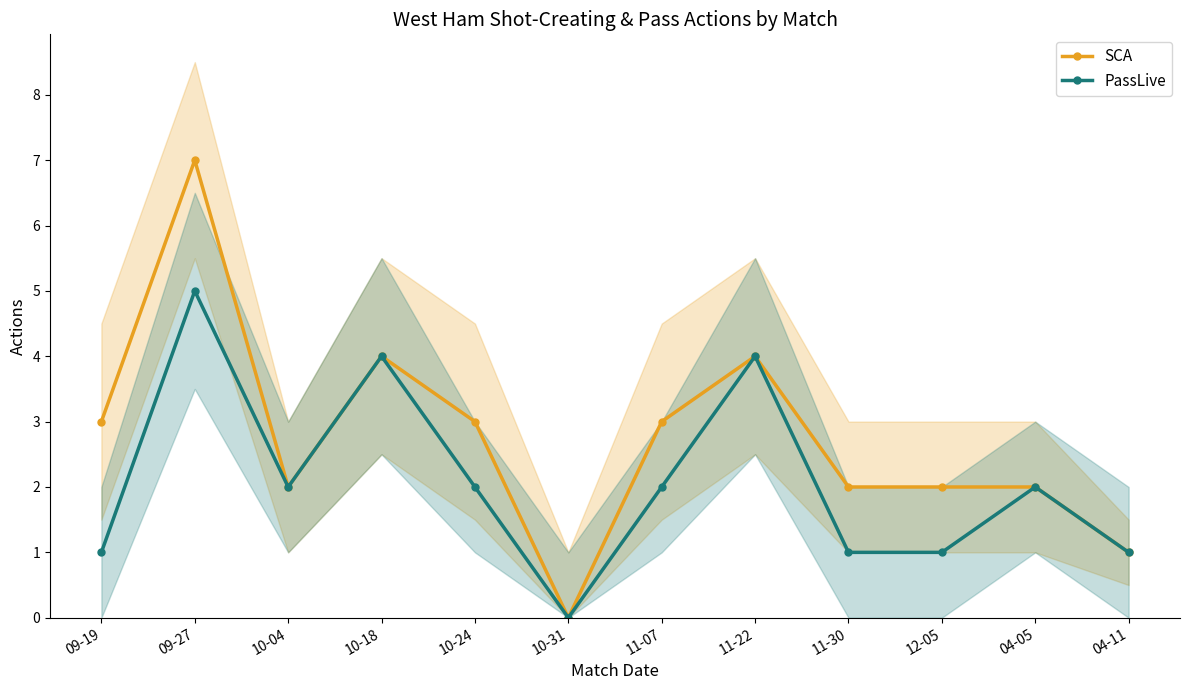

Where is SCA nearest to the value 3?

09-19